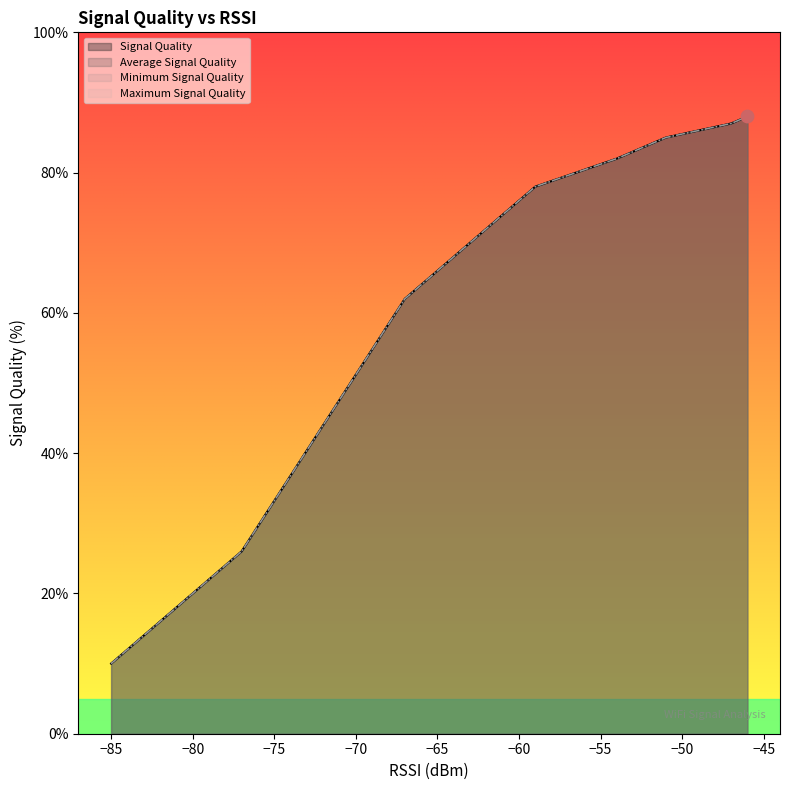

Is the value of Average Signal Quality at 6 greater than the value of Maximum Signal Quality at 12?

Yes